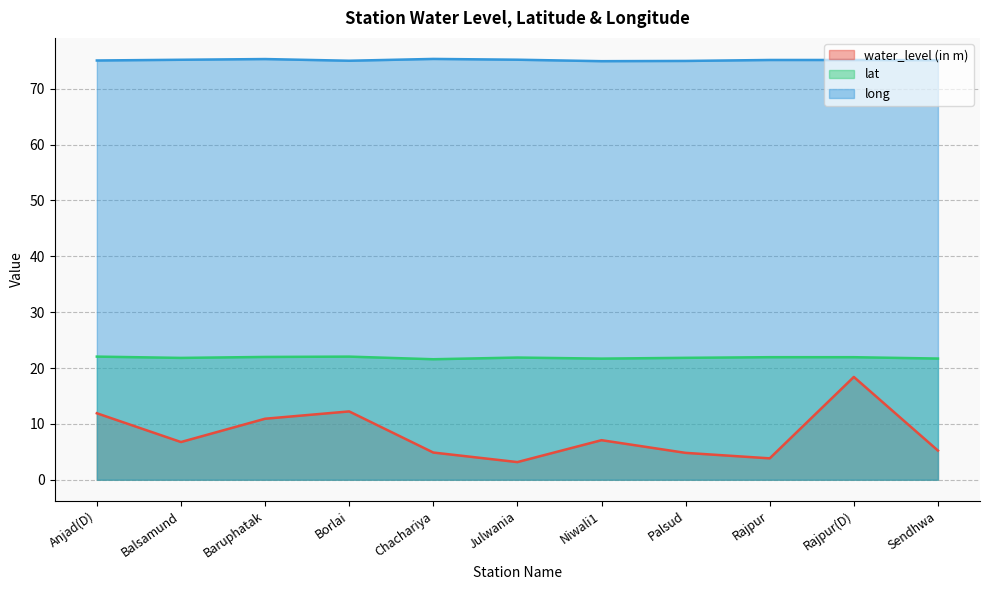

At which category is the sum across all series the highest?

Rajpur(D)